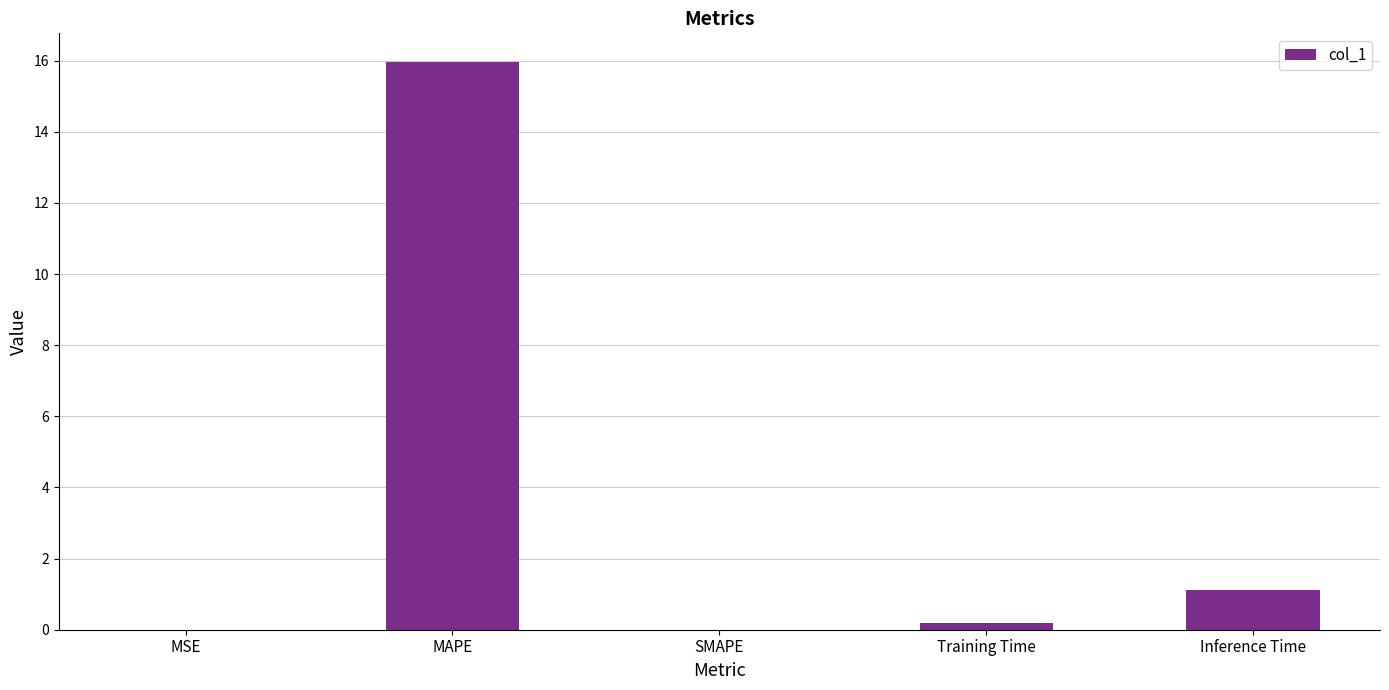

Is it true that the value at MSE is 0.0?

True